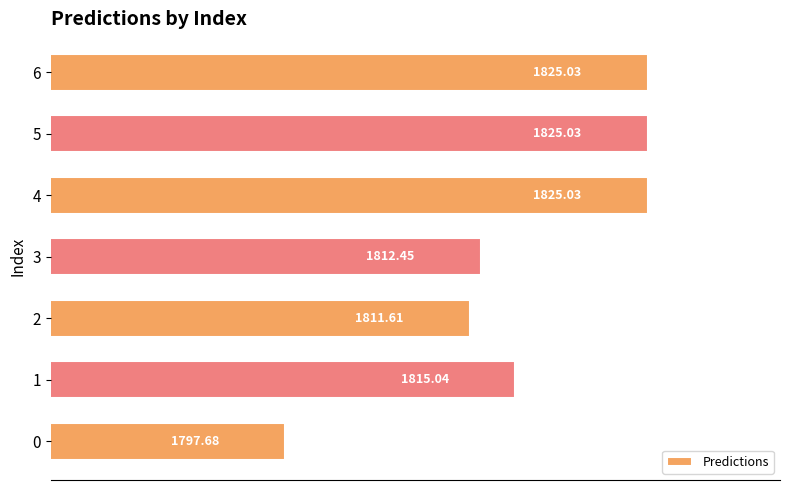

What is the maximum value shown in the chart?

1825.0